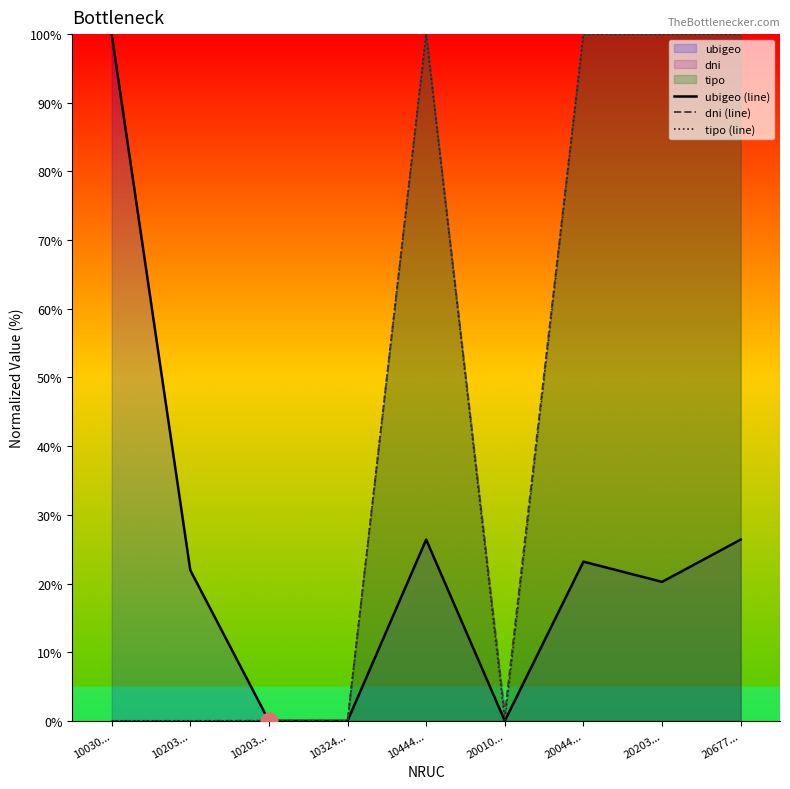

Rank the categories by ubigeo (line) value from highest to lowest.

10030..., 20677..., 10444..., 20044..., 10203..., 20203..., 10203..., 10324..., 20010...